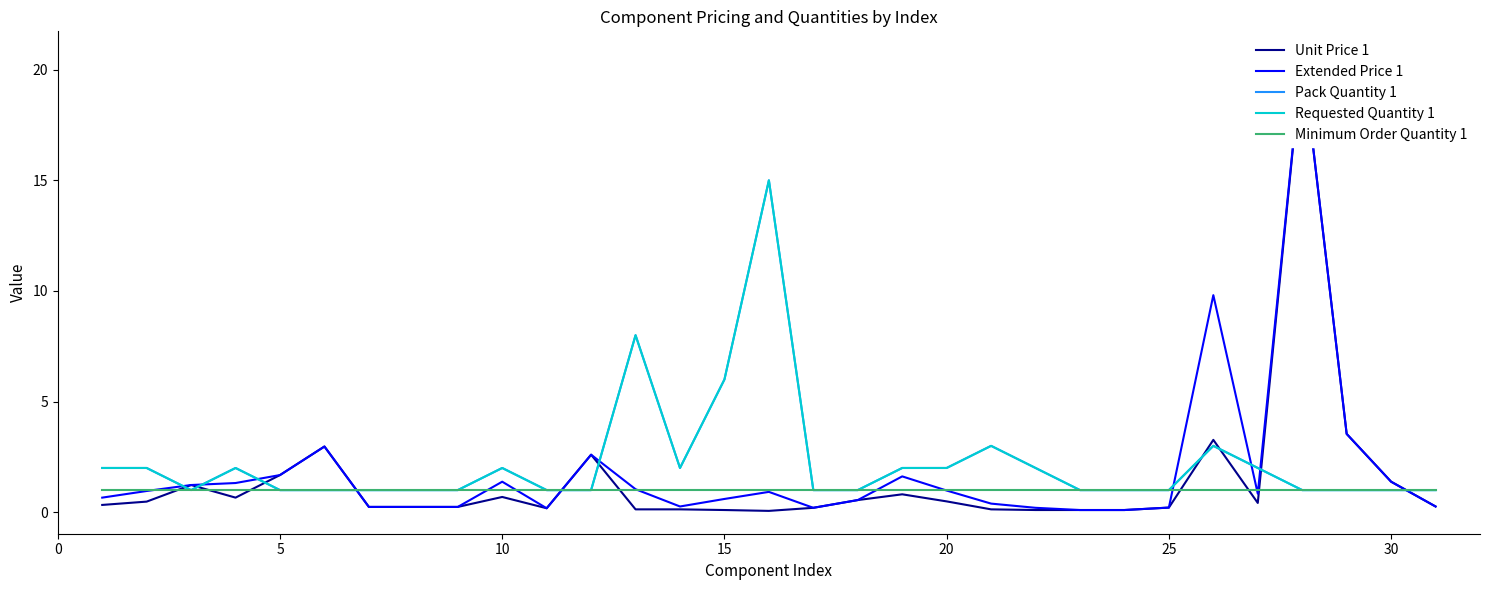

In Extended Price 1, how many points are higher than both neighbors (excluding endpoints)?

7